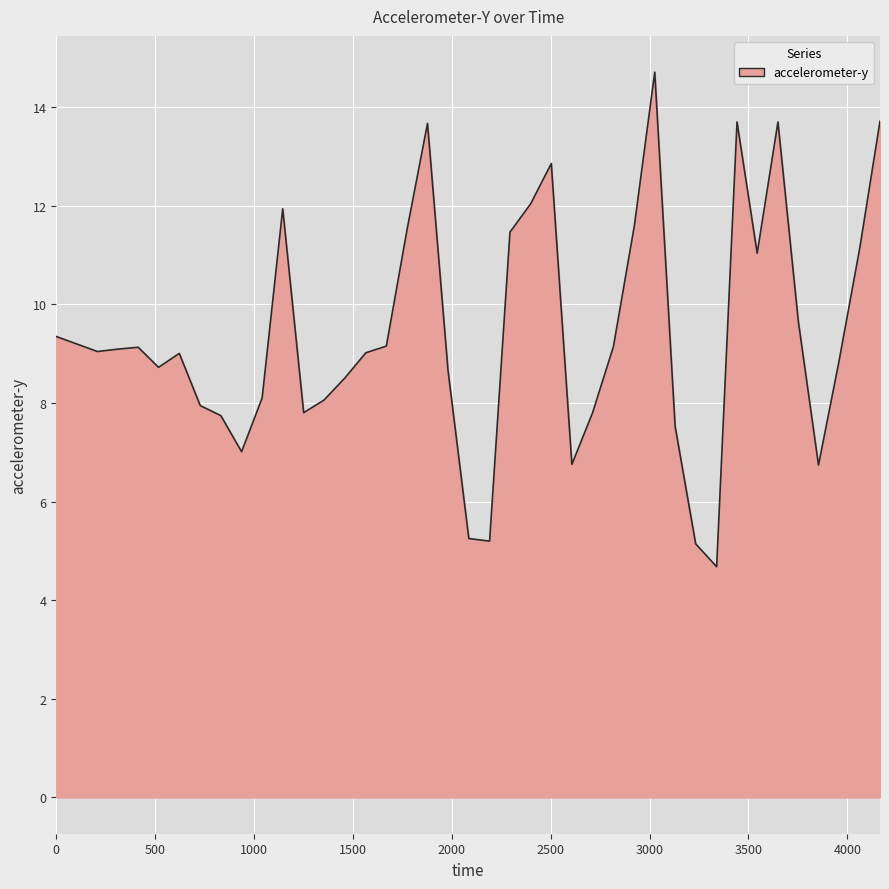

What is the difference between the second highest and minimum values?

9.0